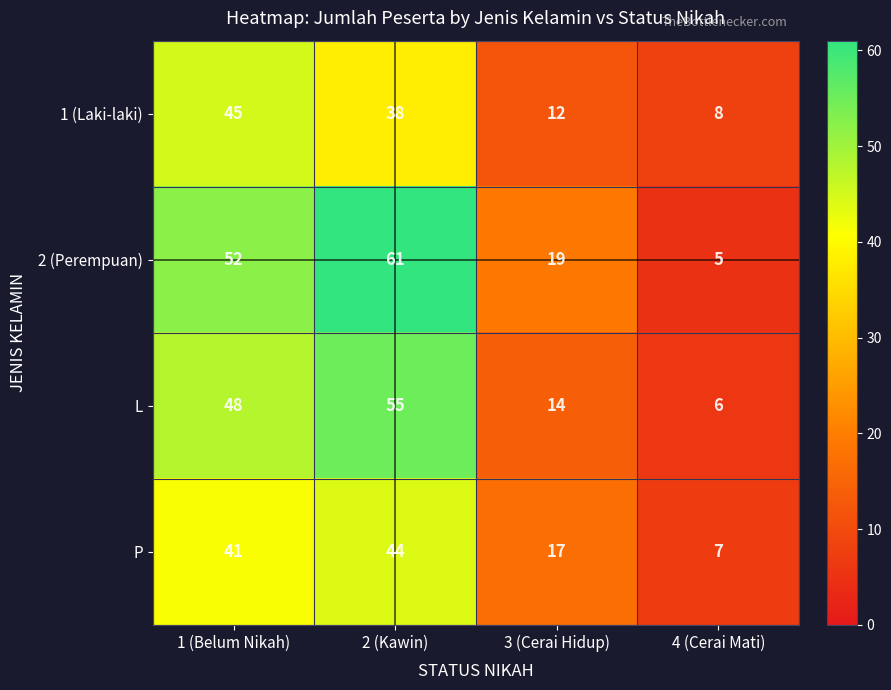

What is the difference between the 2 (Perempuan) values at 1 (Belum Nikah) and 2 (Kawin)?

9